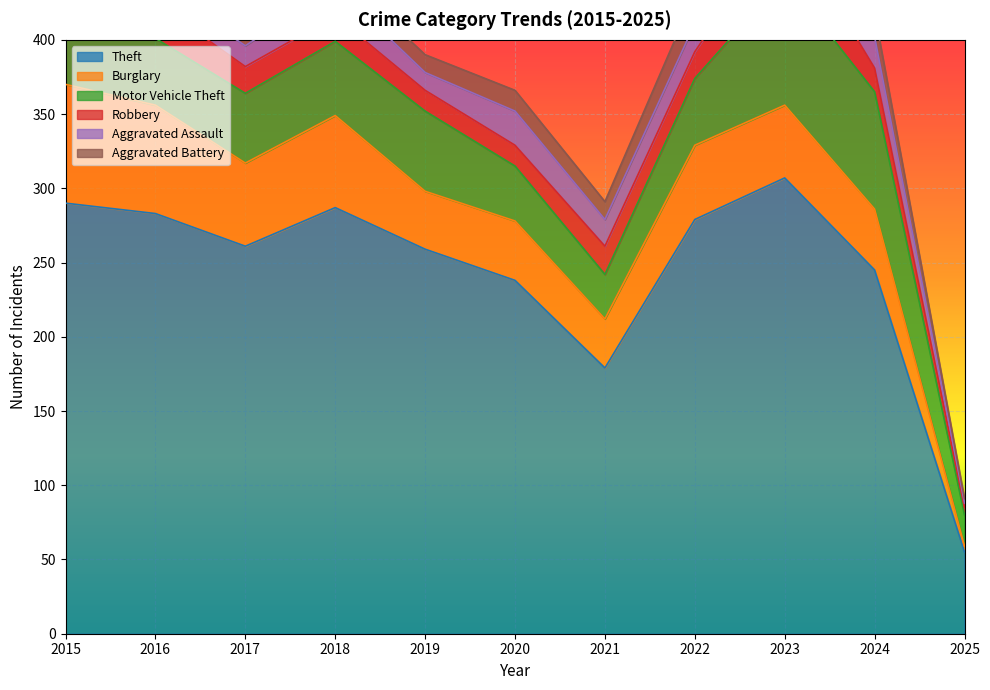

Rank the categories by Burglary value from lowest to highest.

2025, 2021, 2019, 2020, 2024, 2023, 2022, 2017, 2018, 2016, 2015